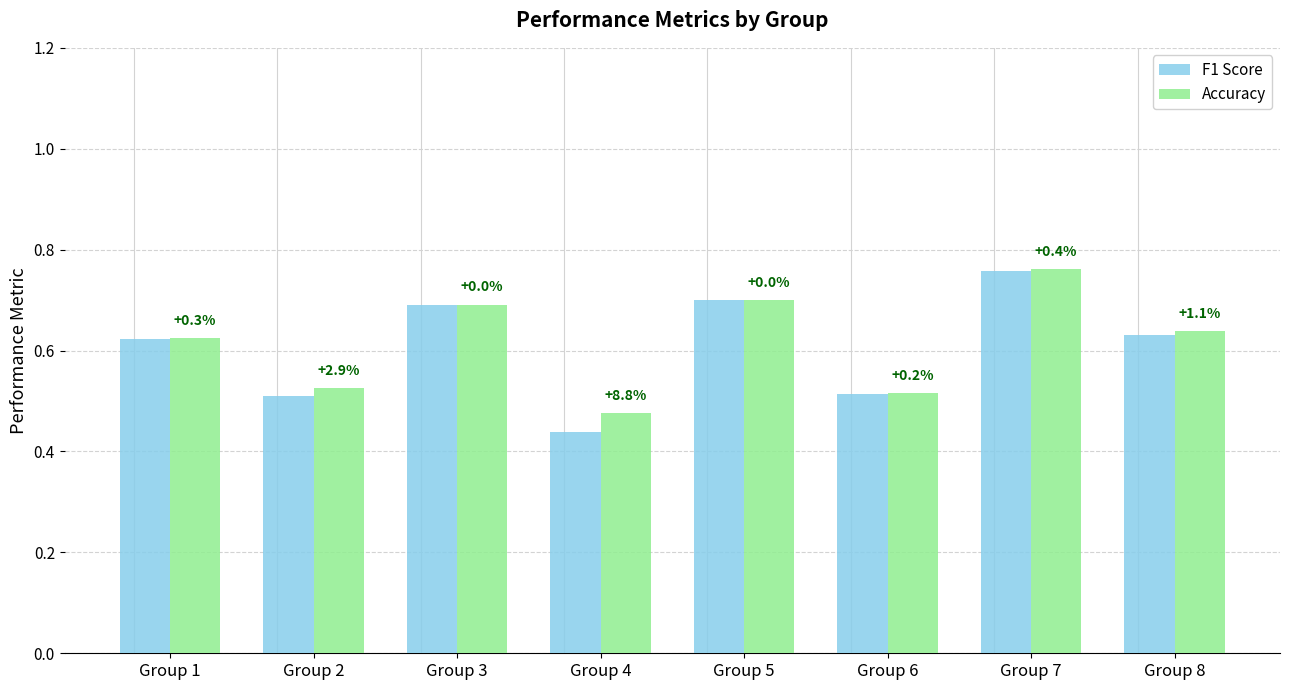

Does the chart contain stacked bars?

No